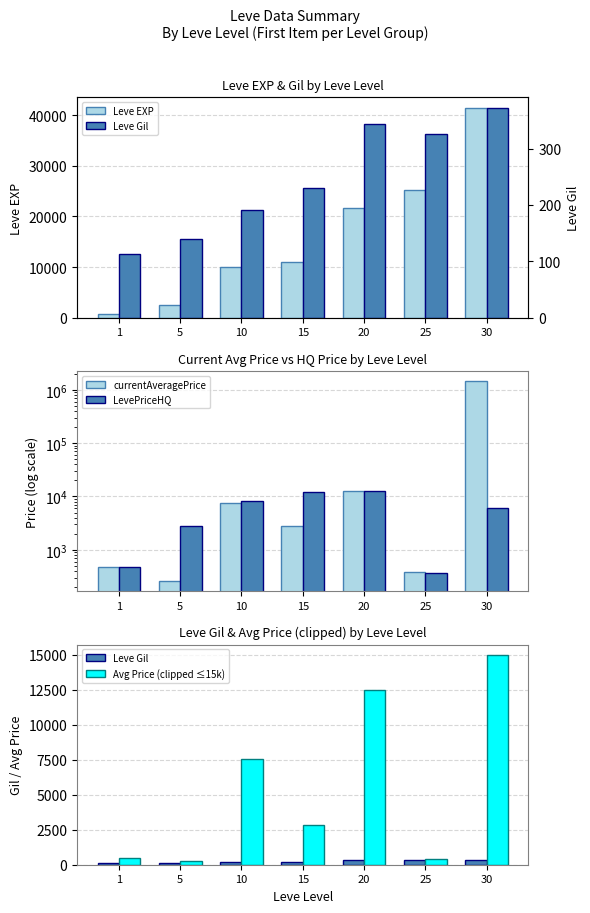

At which label does currentAveragePrice reach its minimum?

5